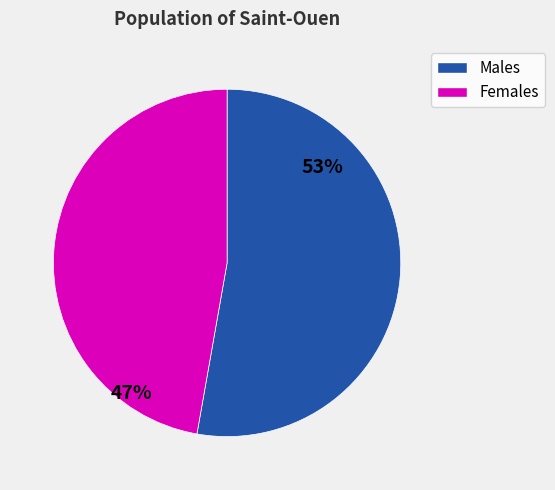

To the nearest percent, what is the average slice percentage?

50%